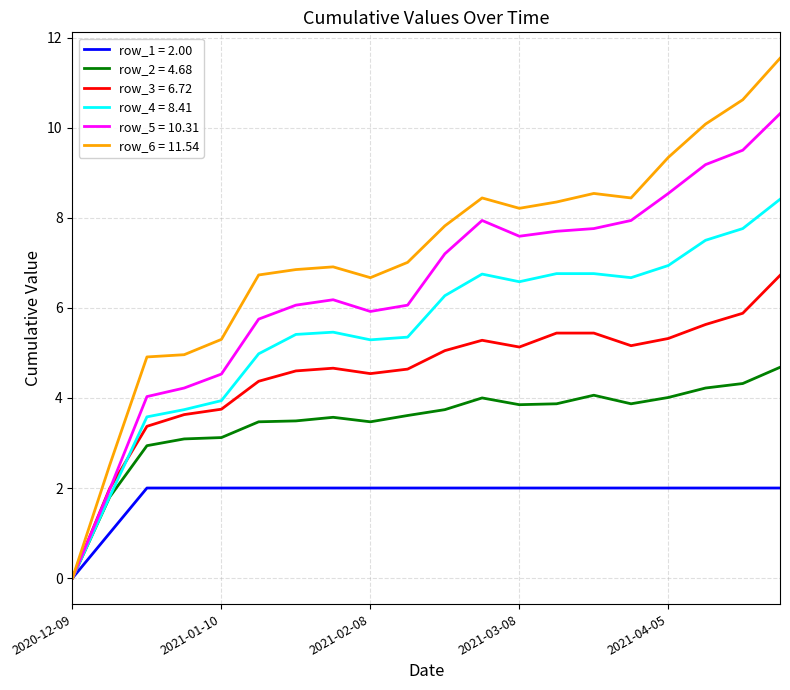

List the series in order of their peak value, highest first.

row_6 = 11.54, row_5 = 10.31, row_4 = 8.41, row_3 = 6.72, row_2 = 4.68, row_1 = 2.00